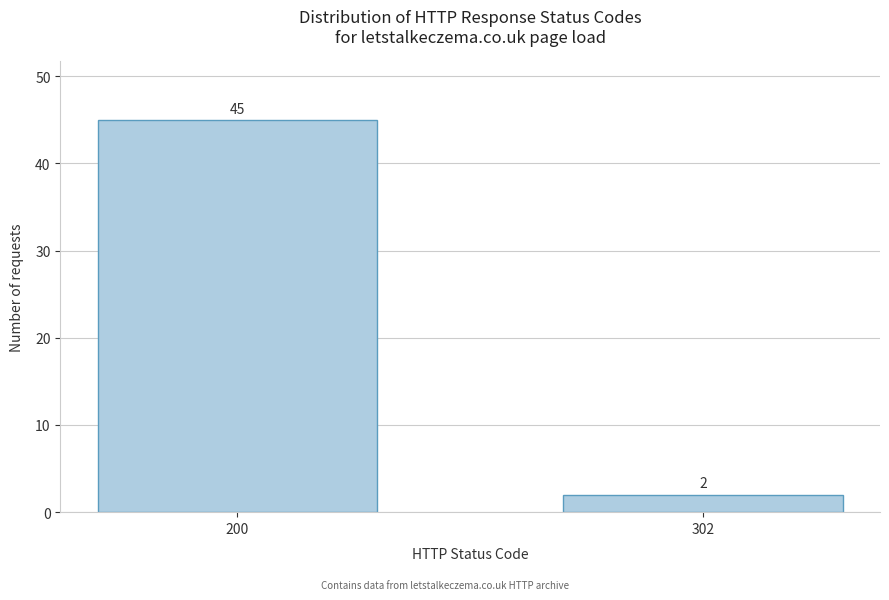

Reading right to left, transcribe all the data shown in this chart.

302=2	200=45